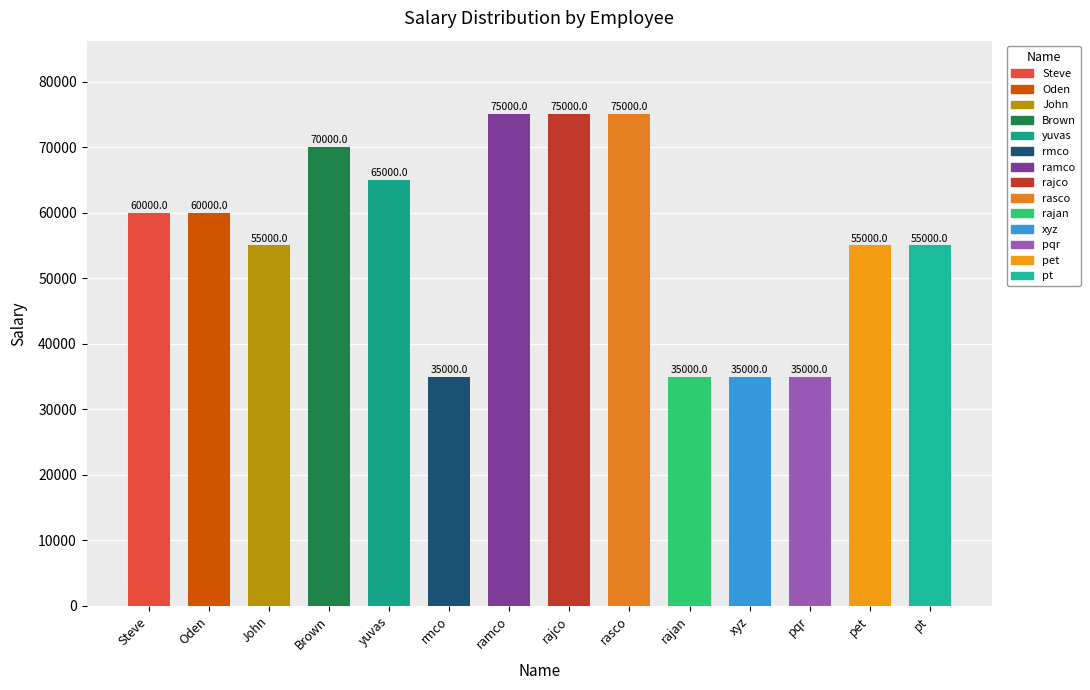

What is the sum of all values?

785000